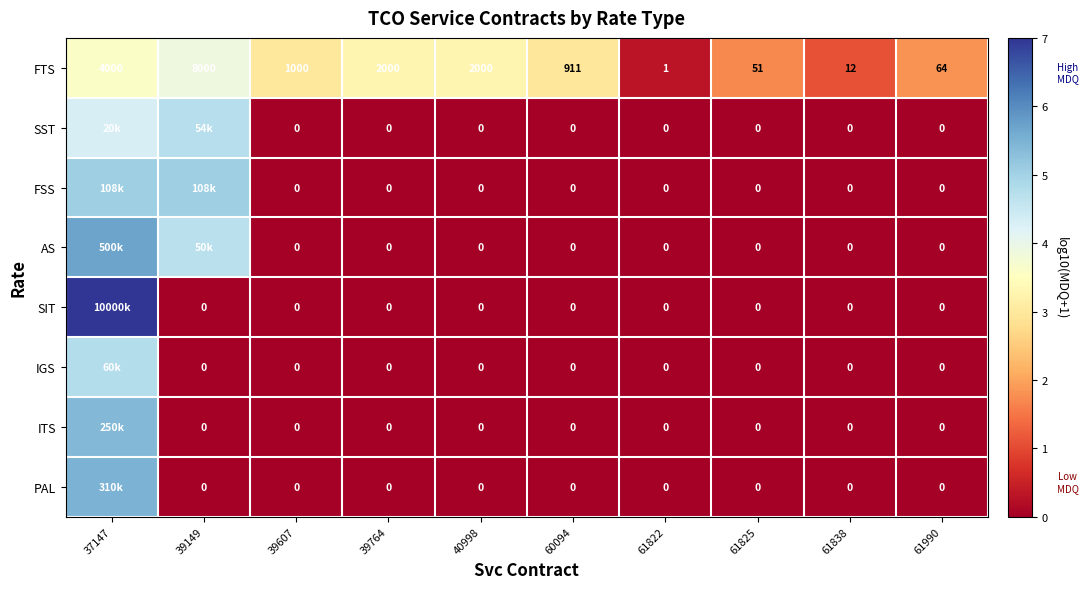

Which series changed the most between 61838 and 61990?

FTS